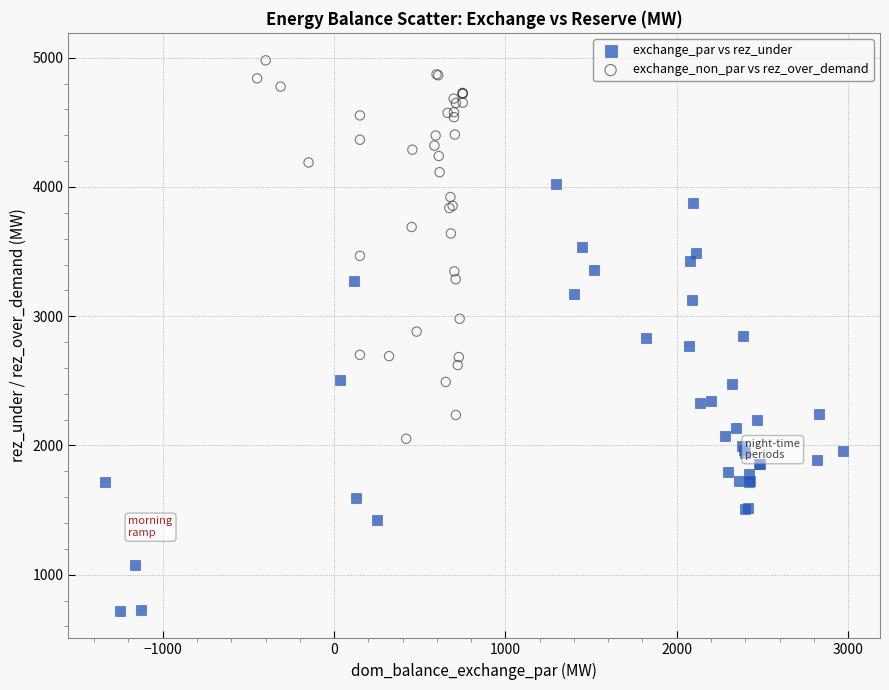

What are all the series names shown in the legend?

exchange_par vs rez_under, exchange_non_par vs rez_over_demand